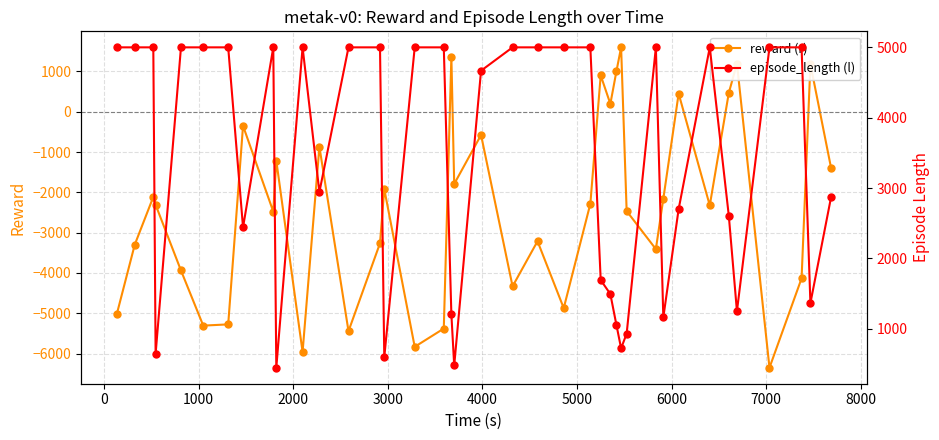

What is the value of the episode_length (l) point at the 24th from the left?

5001.0